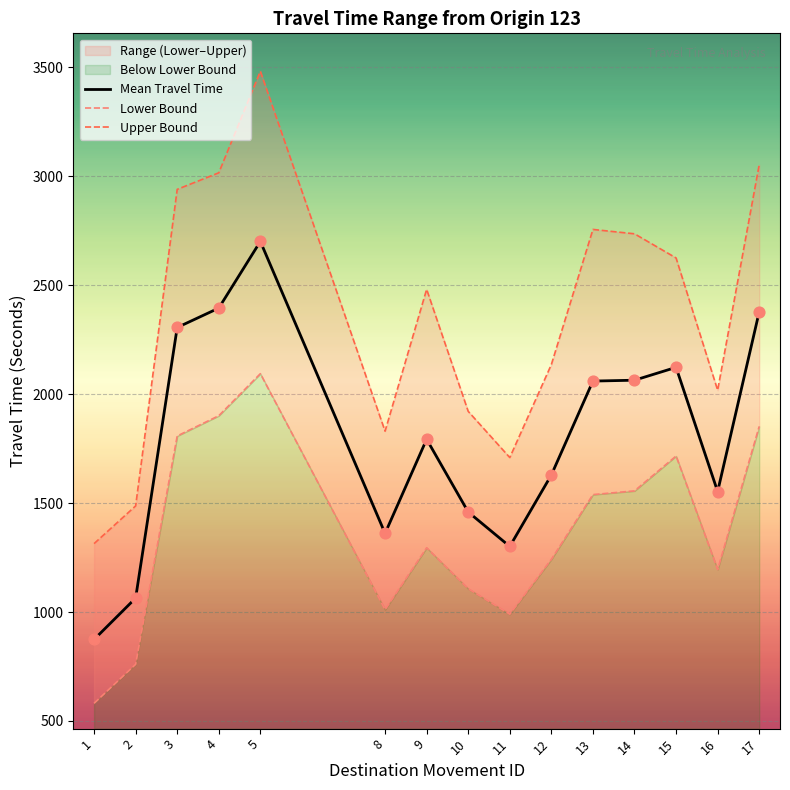

Which series reaches the minimum Y coordinate?

Lower Bound